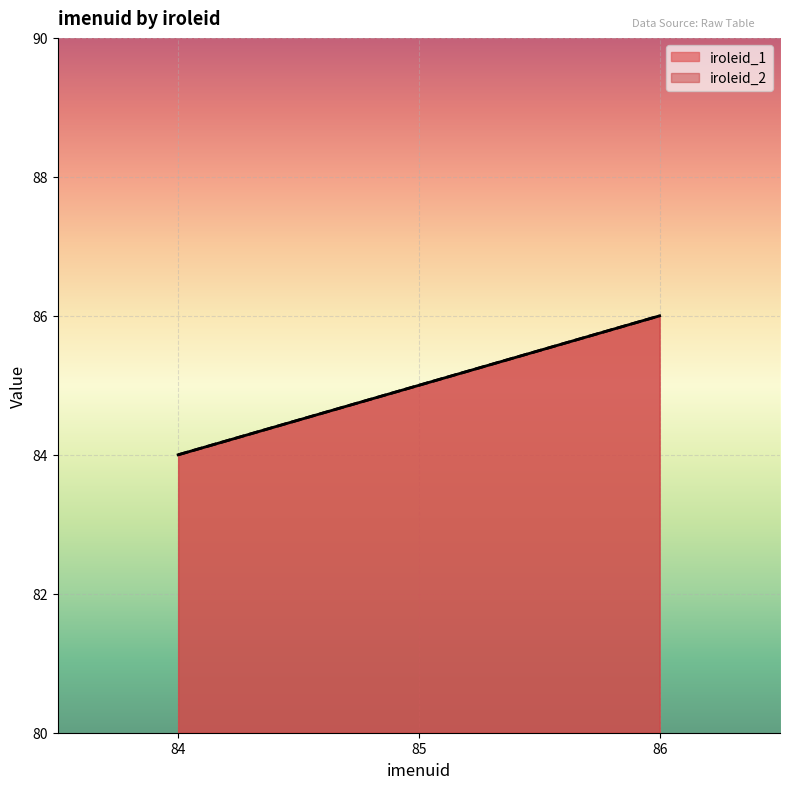

Which series changed the most between 84 and 85?

iroleid_1